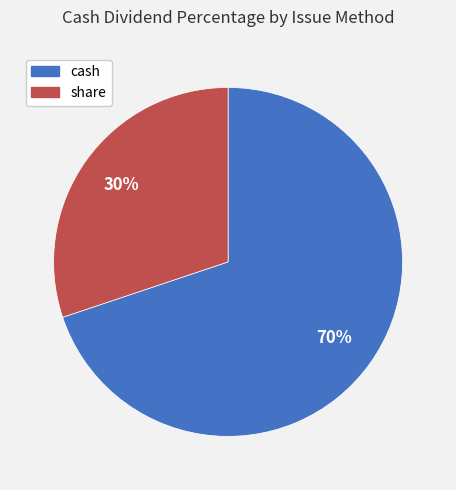

To the nearest percent, what is the average slice percentage?

50%